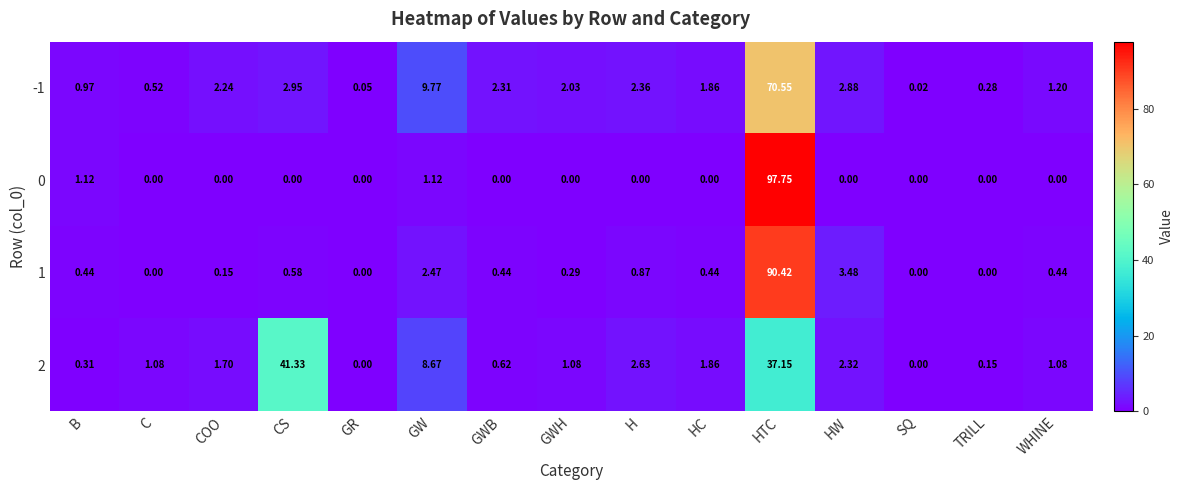

Is the value of 2 at GR greater than the value of 1 at HC?

No